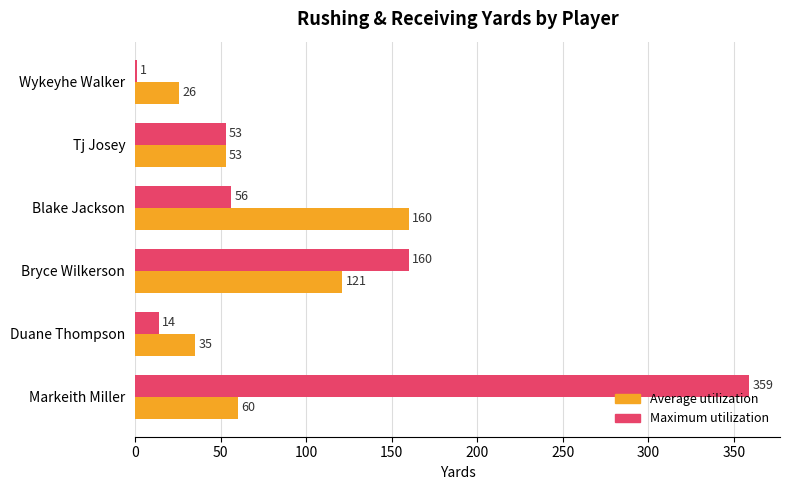

At which label does Maximum utilization reach its peak?

Markeith Miller